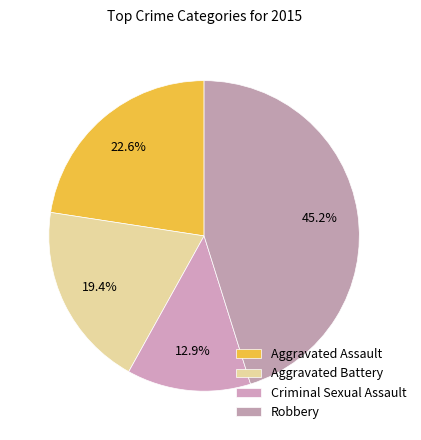

Count the number of slices in the pie.

4